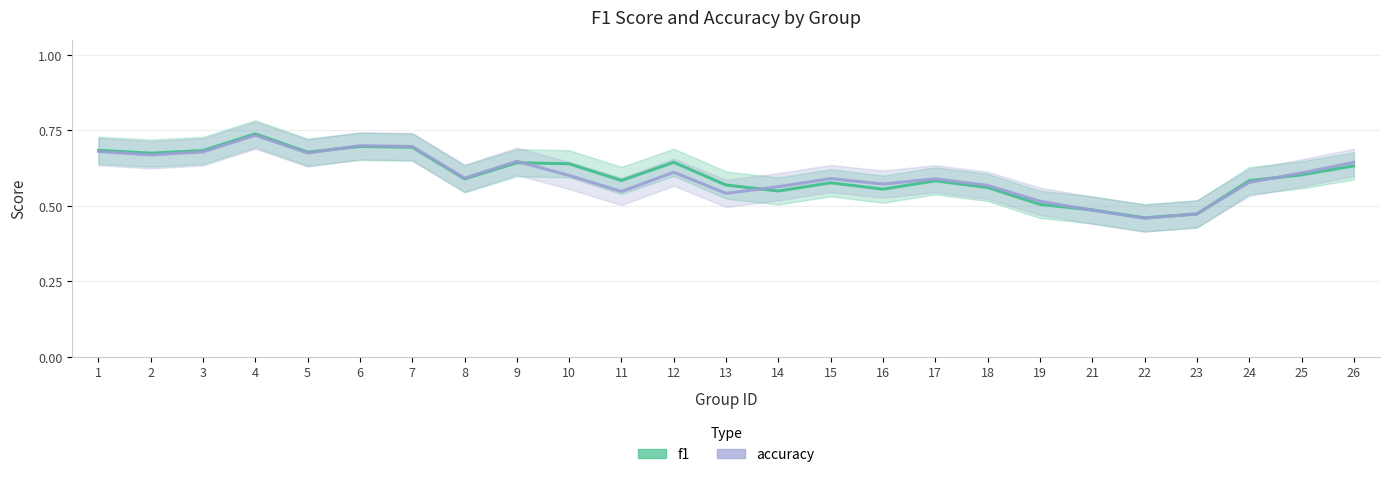

How many series are shown in this chart?

2